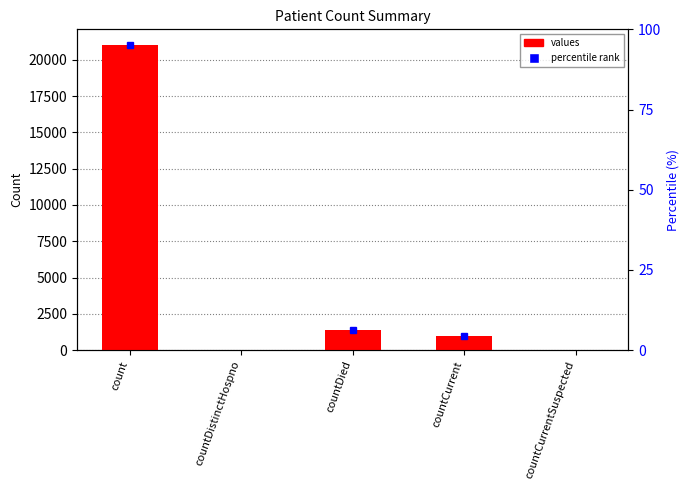

Which category has the highest value across all series?

count